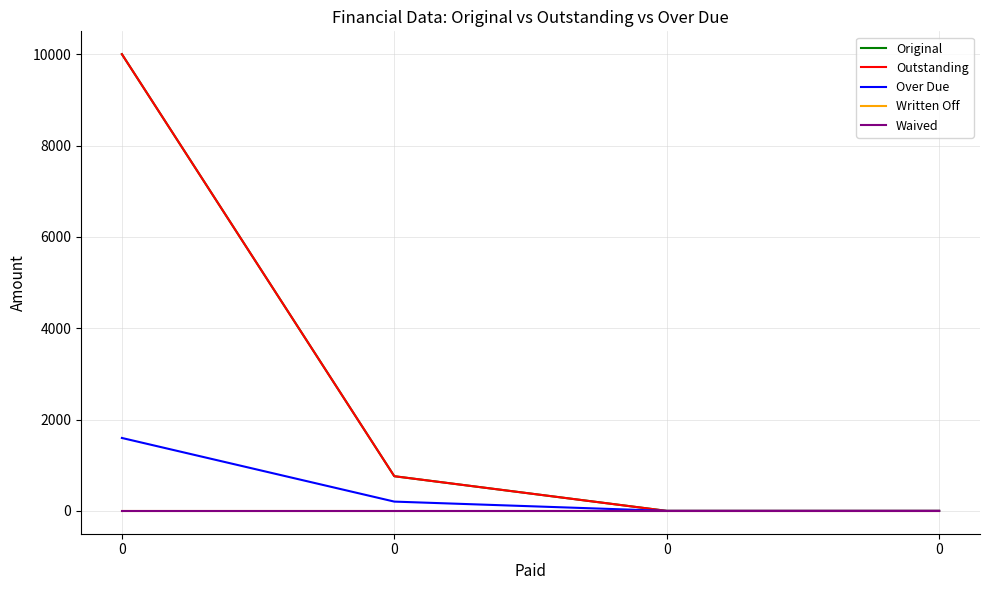

Reading left to right, list all the values displayed in this chart.

Original: 0=10000.0	0=759.1	0=0.0	0=0.0
Outstanding: 0=10000.0	0=759.1	0=0.0	0=0.0
Over Due: 0=1596.8	0=203.2	0=0.0	0=0.0
Written Off: 0=0.0	0=0.0	0=0.0	0=0.0
Waived: 0=0.0	0=0.0	0=0.0	0=0.0